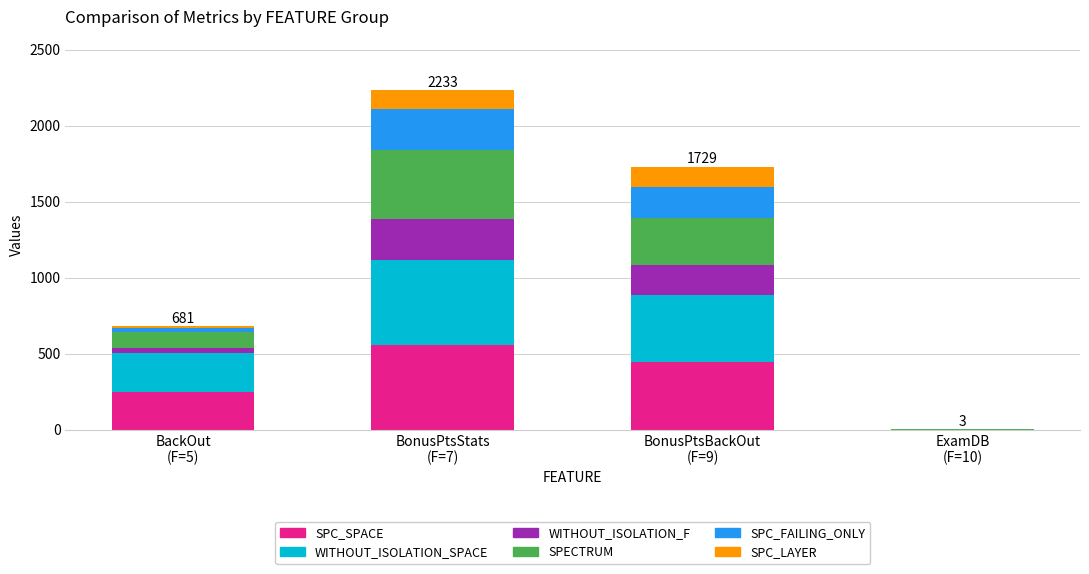

How many distinct data groups are displayed?

6